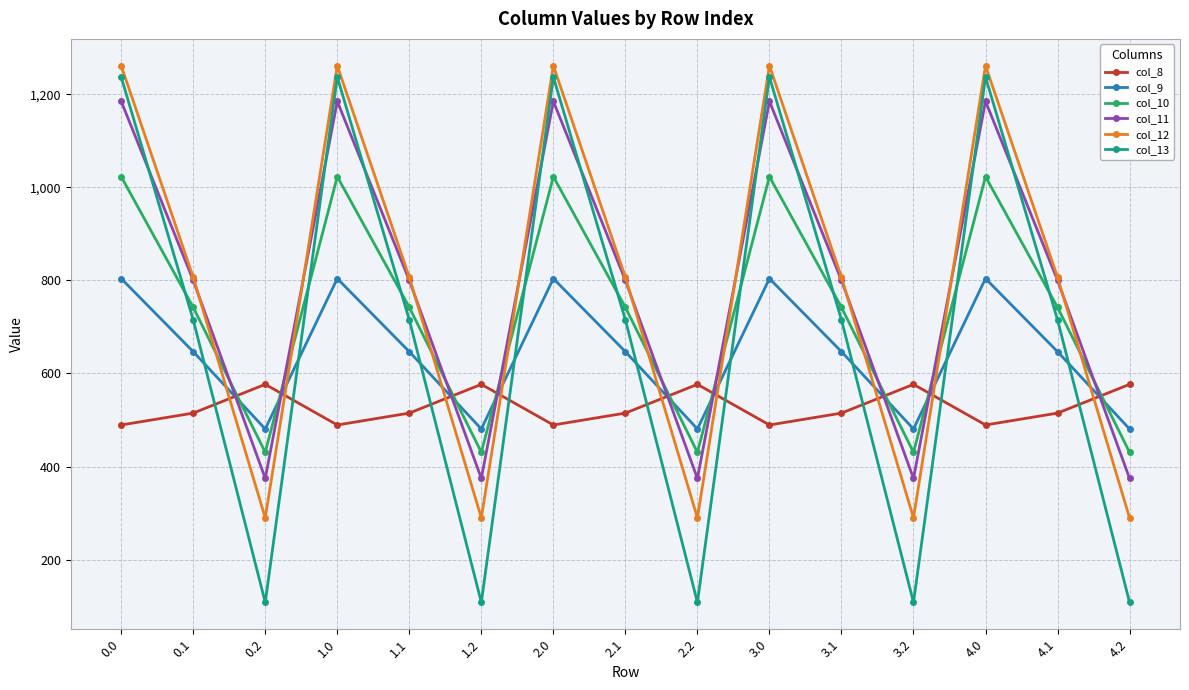

True or false: col_11 and col_8 intersect in this chart.

True